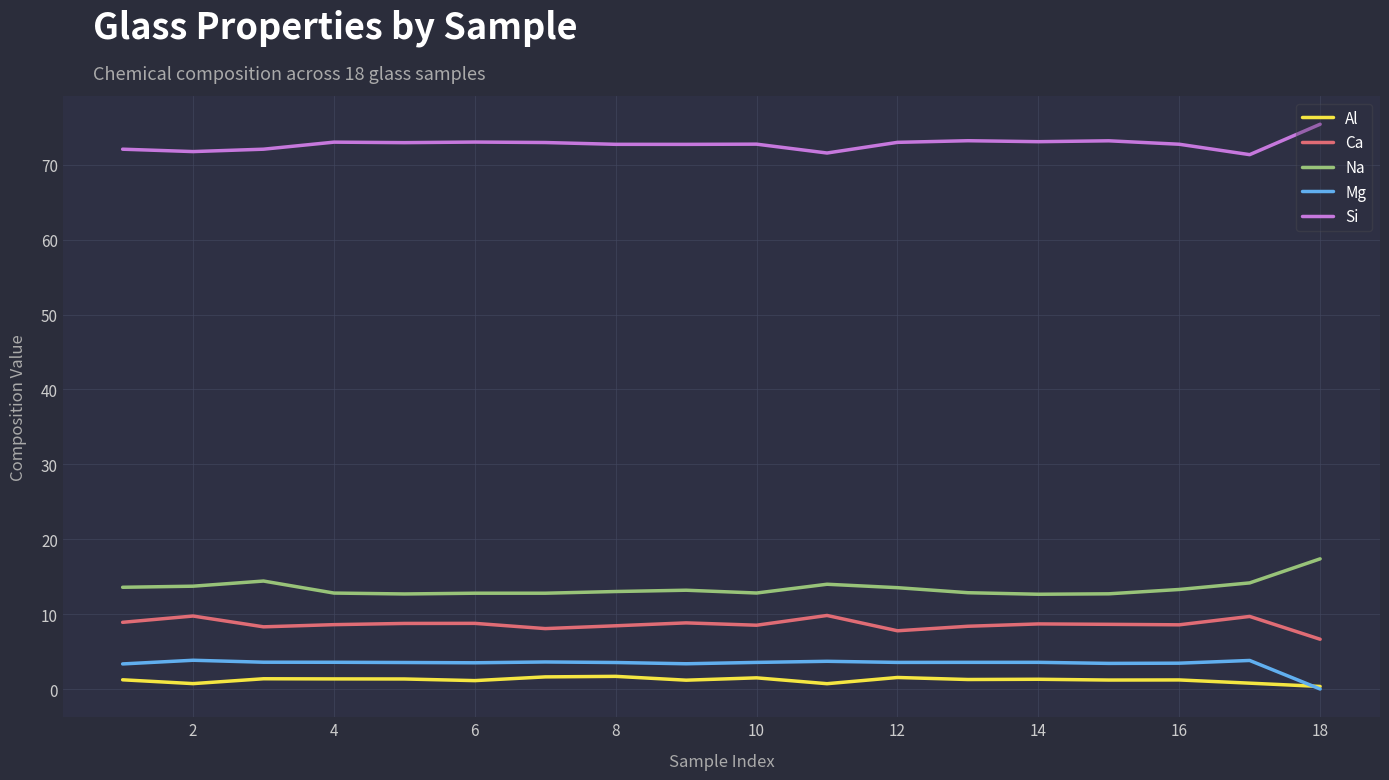

What is the sum of all Mg values?

60.5